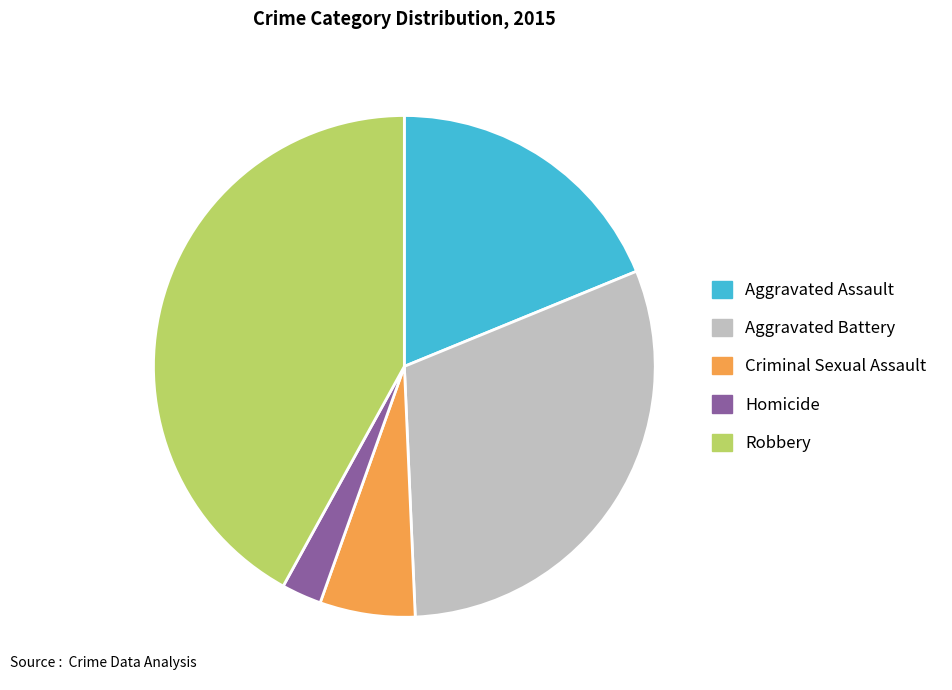

How many segments does this pie chart have?

5